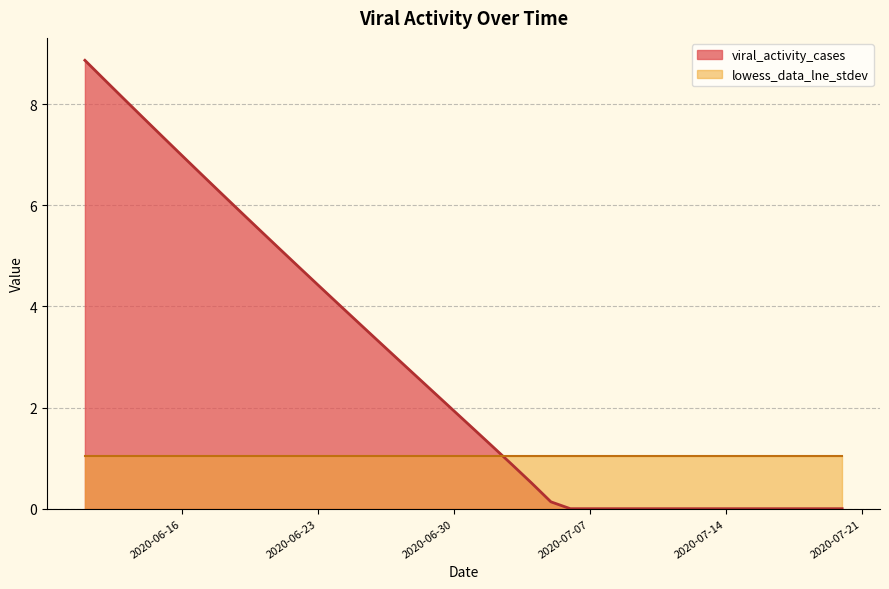

What is the maximum value shown in the chart?

8.9